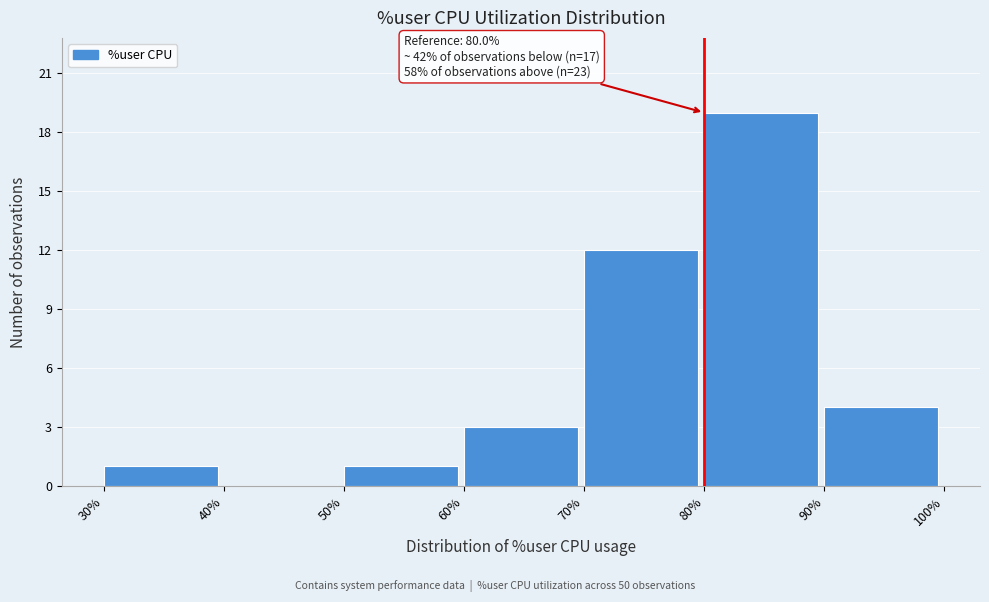

Over which range of the x-axis is the bar tallest?

80% to 90%